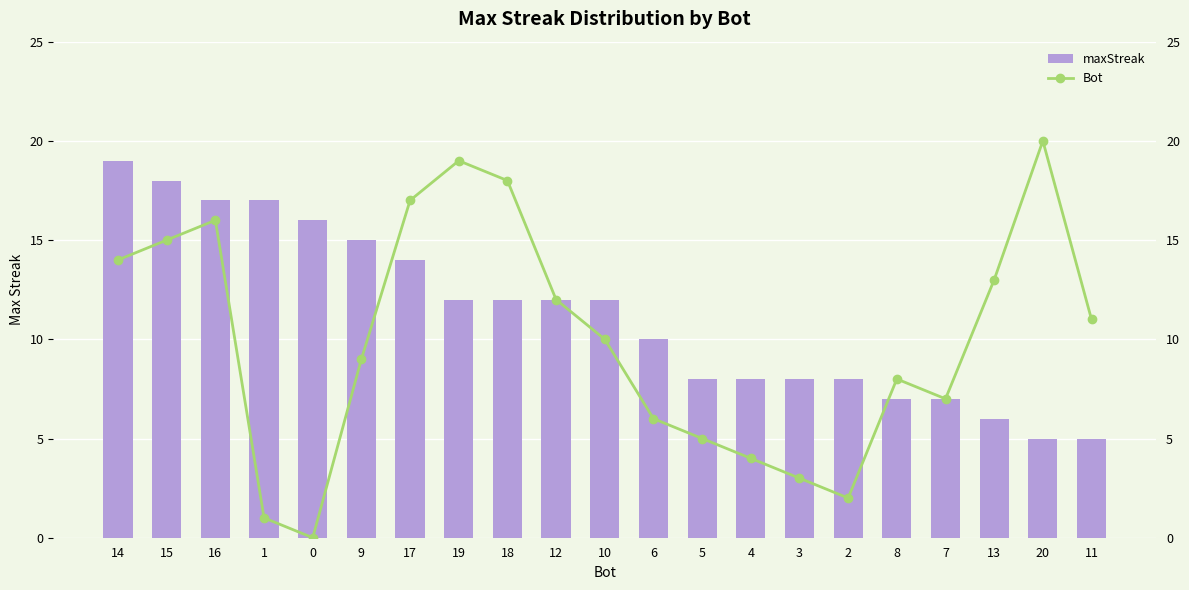

What is the label of the 1st bar from the right?

11